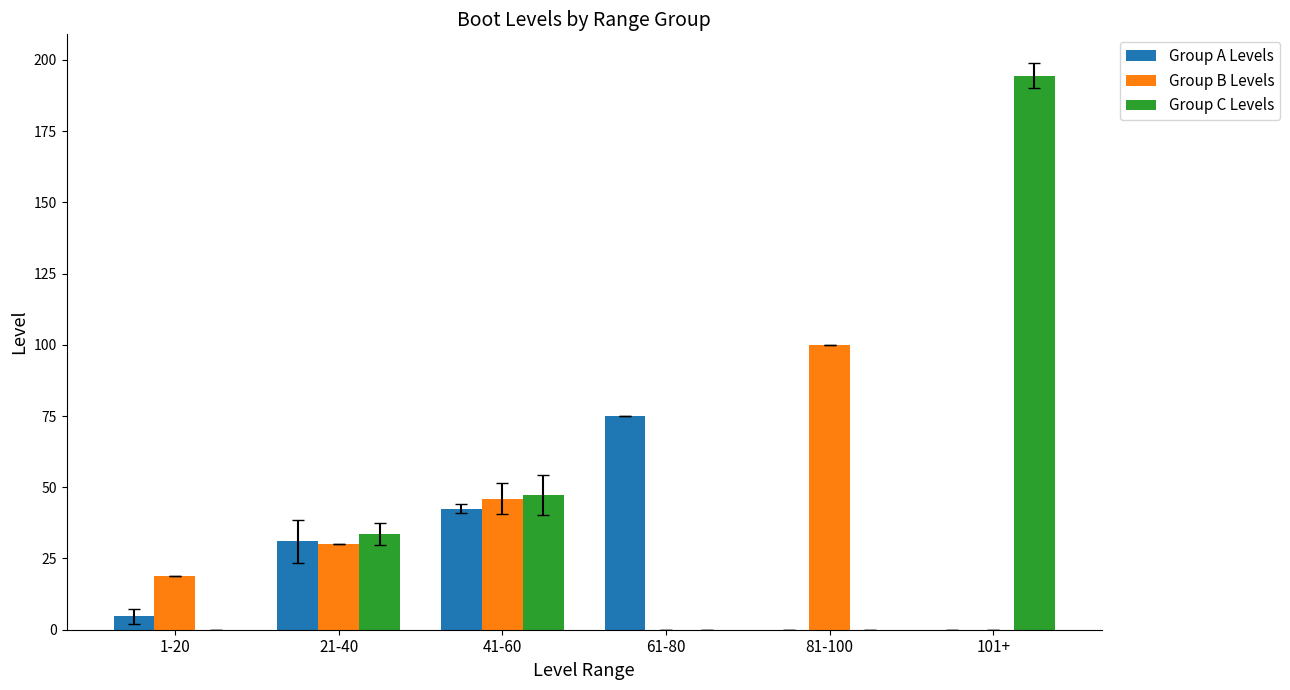

Which category has the highest value in the Group C Levels series?

101+